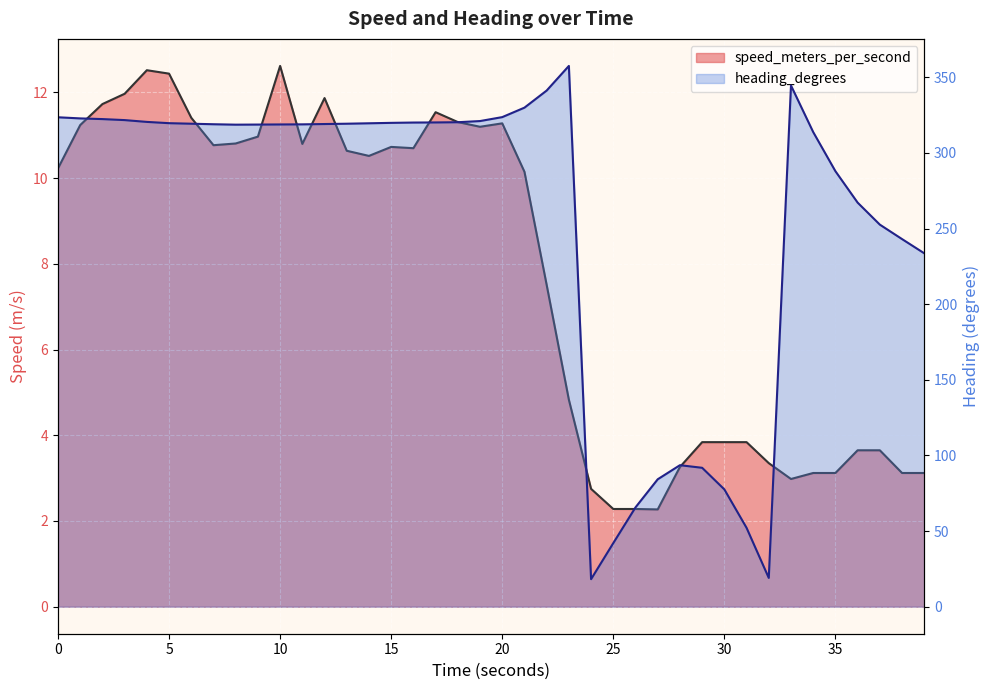

What is the greatest value displayed?

357.6